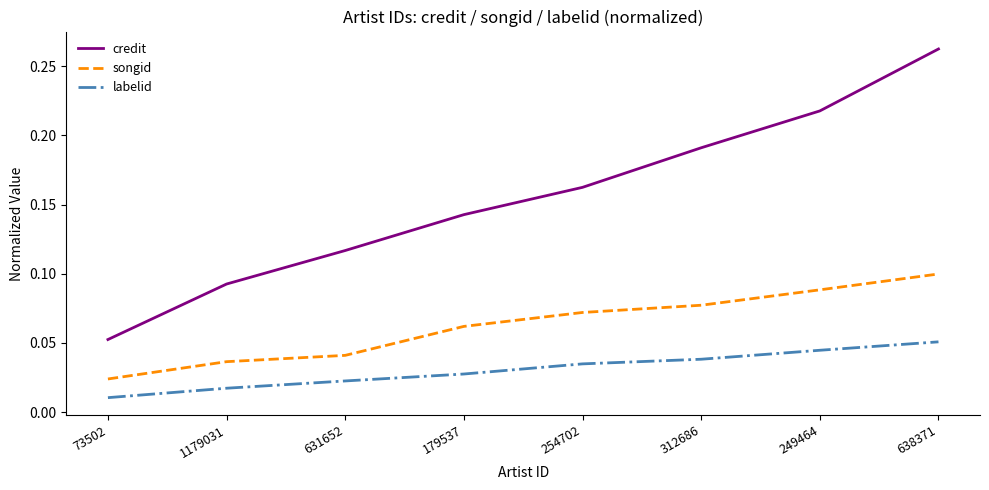

Which series changed the most between 631652 and 249464?

credit